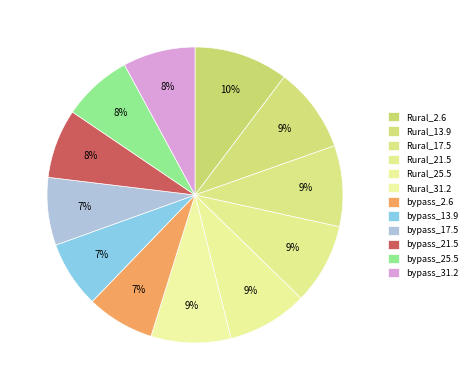

True or false: Rural_25.5 accounts for 9% of the total.

True